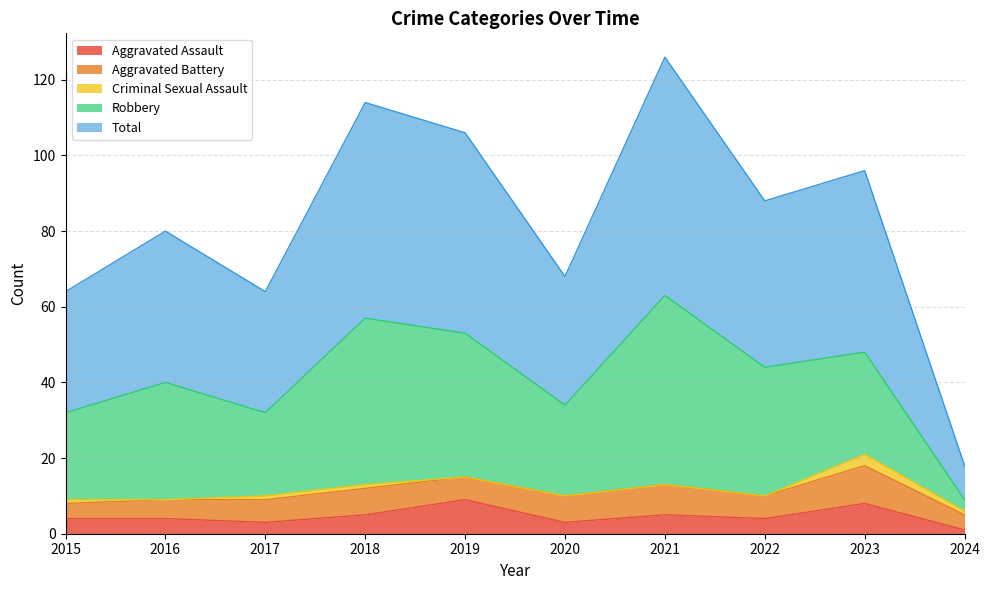

Reading right to left, what are all the values shown in this chart?

Aggravated Assault: 1	8	4	5	3	9	5	3	4	4
Aggravated Battery: 4	10	6	8	7	6	7	6	5	4
Criminal Sexual Assault: 1	3	0	0	0	0	1	1	0	1
Robbery: 3	27	34	50	24	38	44	22	31	23
Total: 9	48	44	63	34	53	57	32	40	32